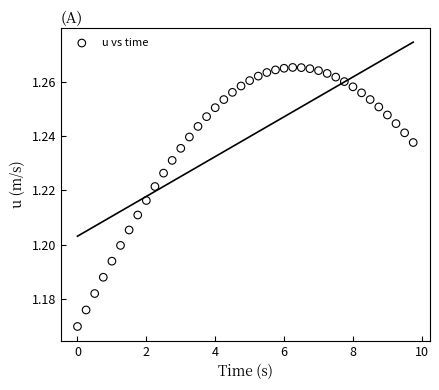

What is the range of X values (max minus min)?

9.8